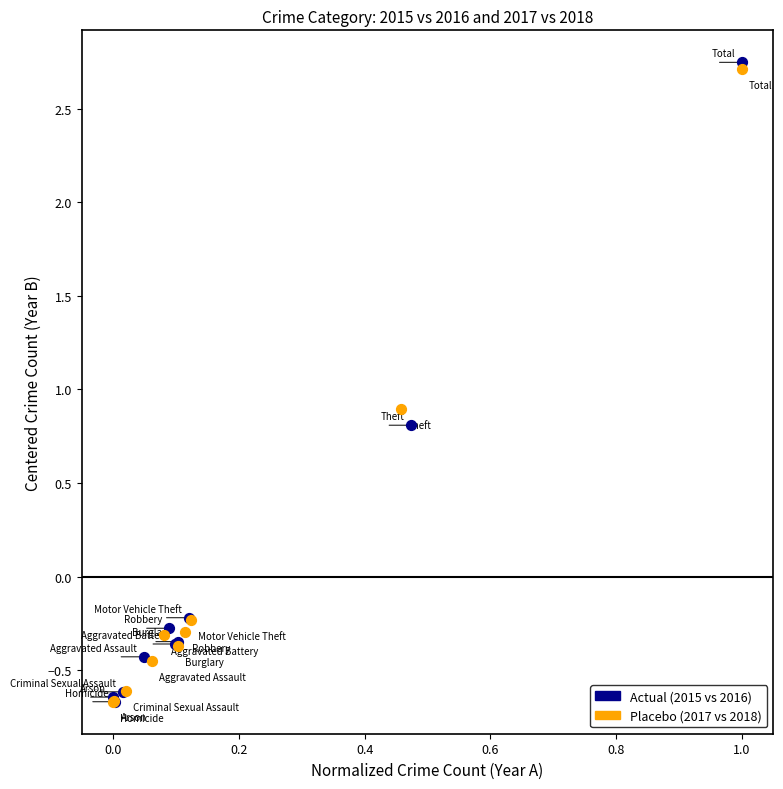

Which series has the largest Y range (max minus min)?

Actual (2015 vs 2016)